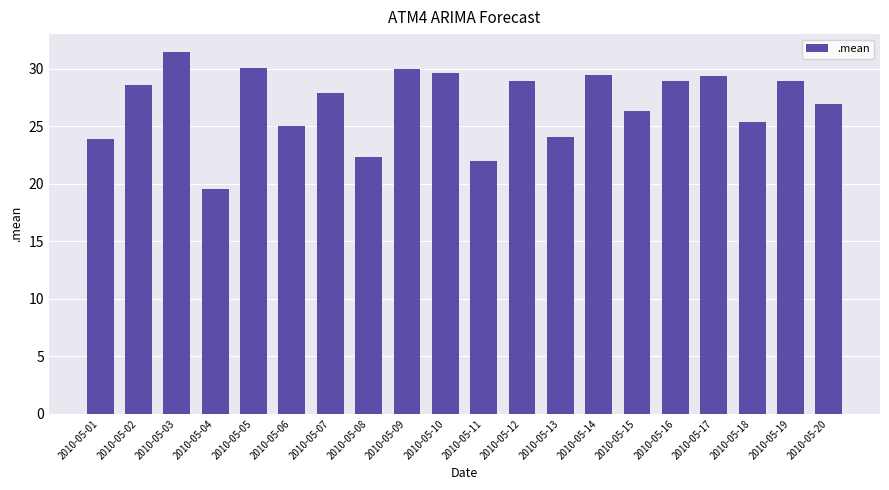

At which label does the data first exceed 28?

2010-05-02